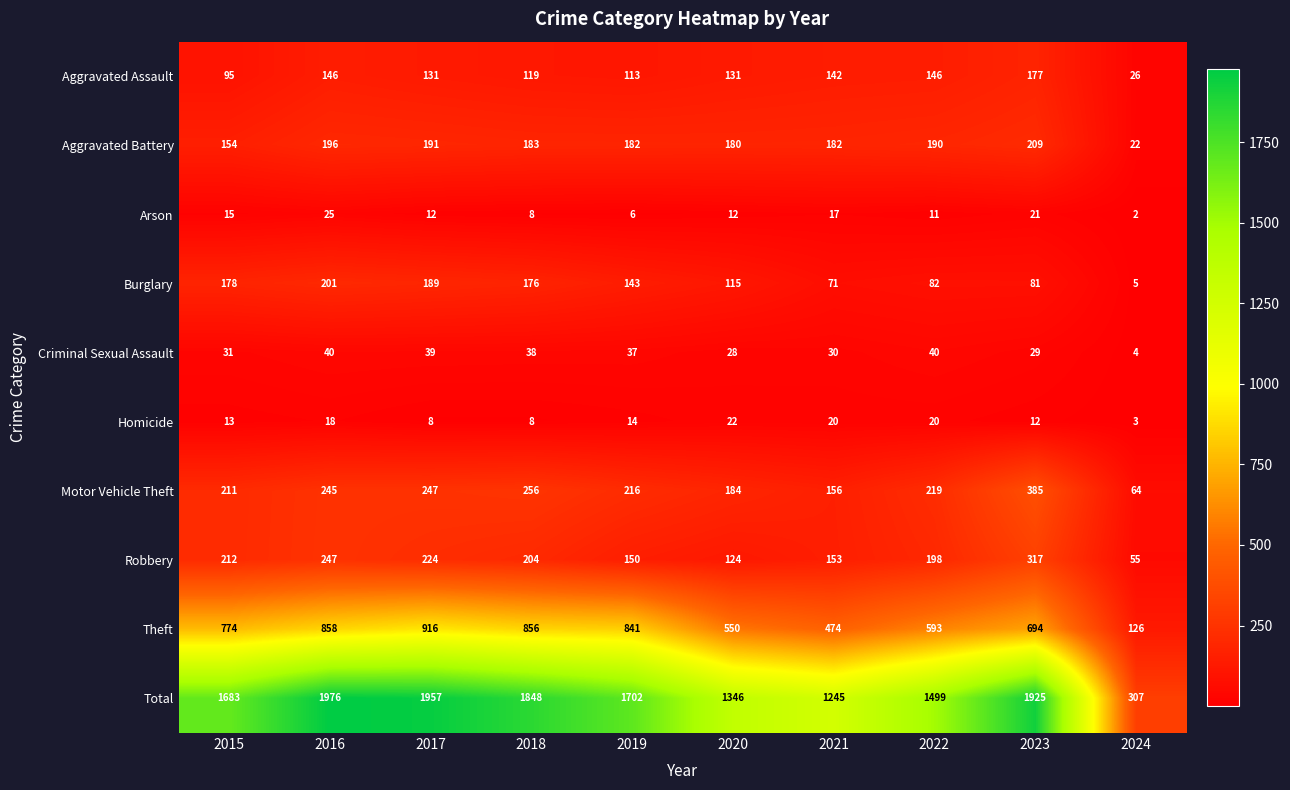

Between 2017 and 2020, which series saw the biggest shift?

Total